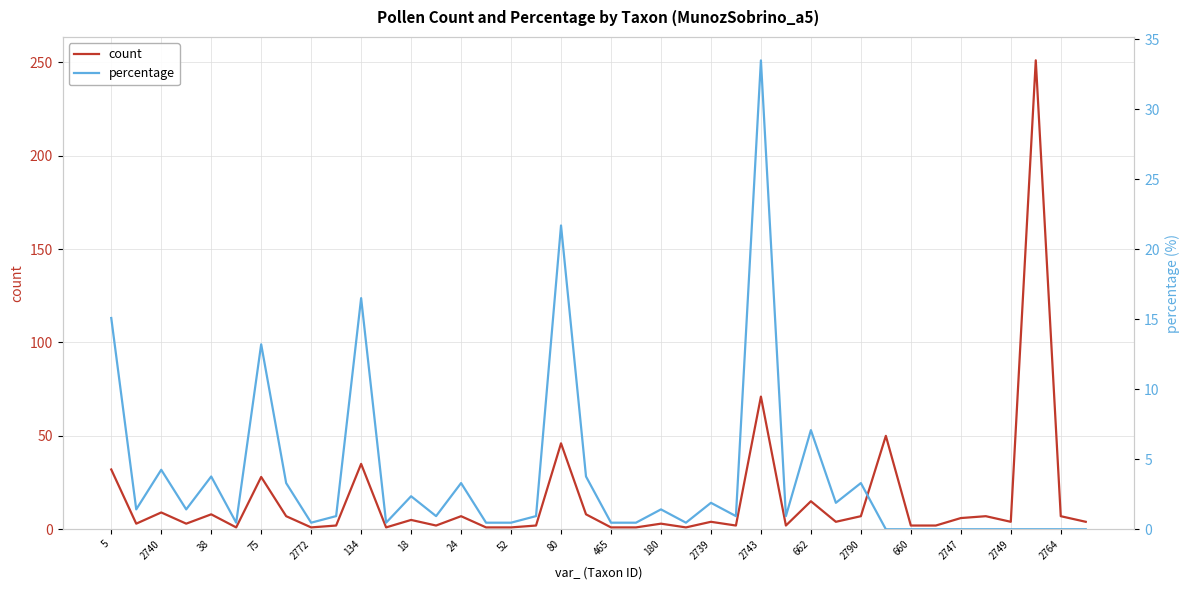

What is the greatest value displayed?

251.0